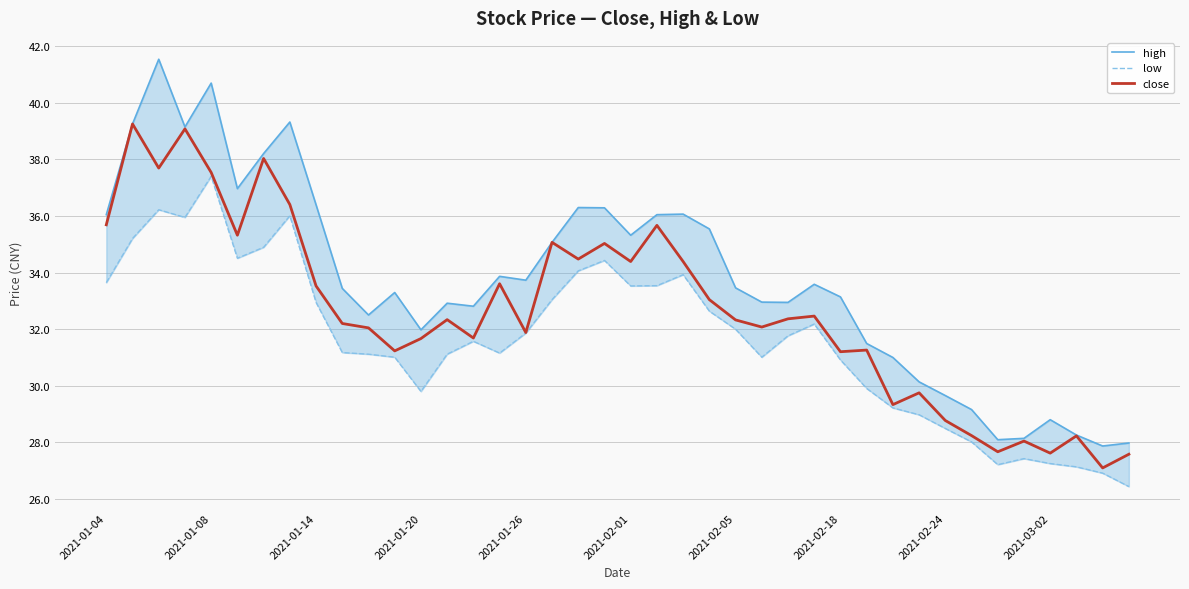

How many interior local peaks does the high series have?

10